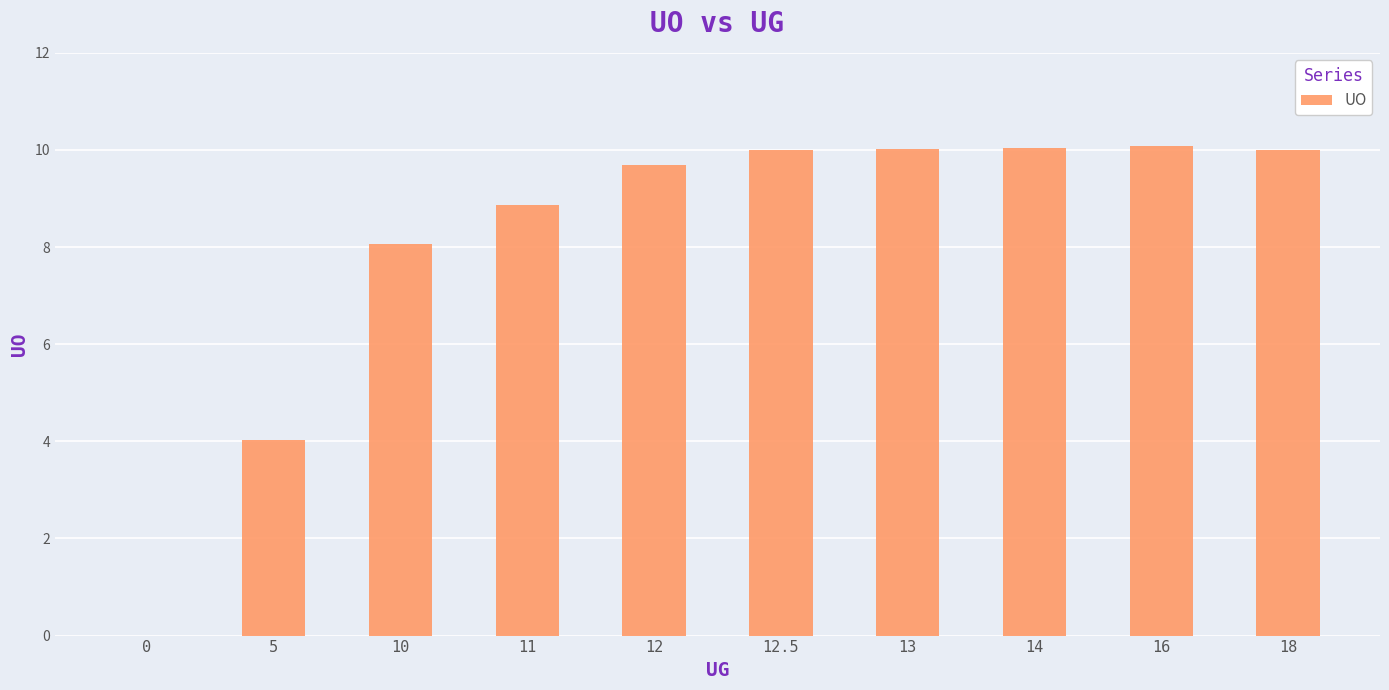

What is the change in value from 16 to 18?

-0.1